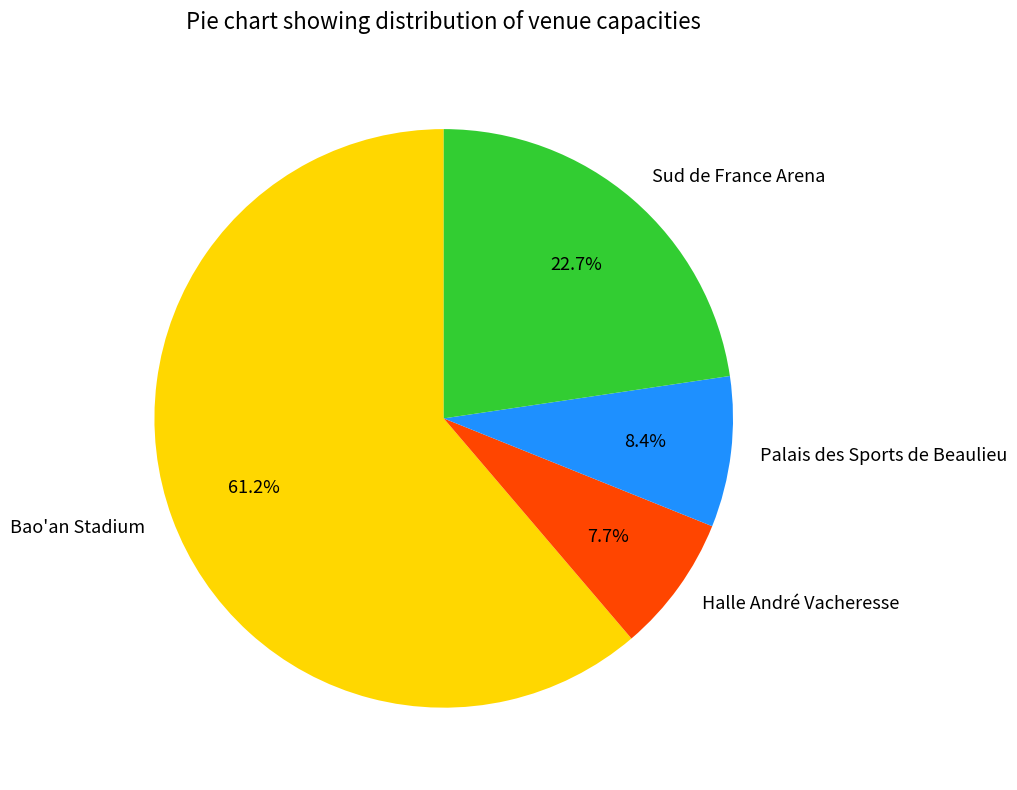

Rank the categories by value from lowest to highest.

Halle André Vacheresse, Palais des Sports de Beaulieu, Sud de France Arena, Bao'an Stadium